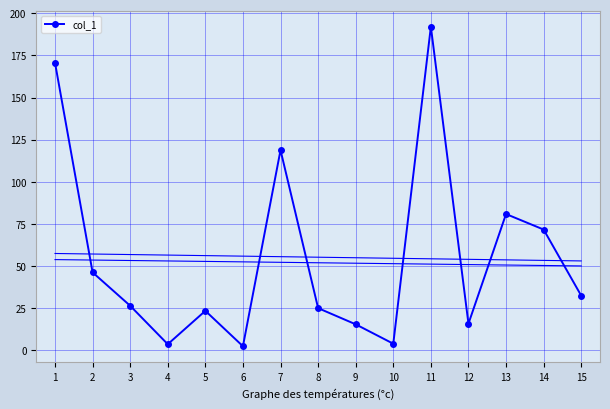

What is the change in value from 4 to 6?

-1.2